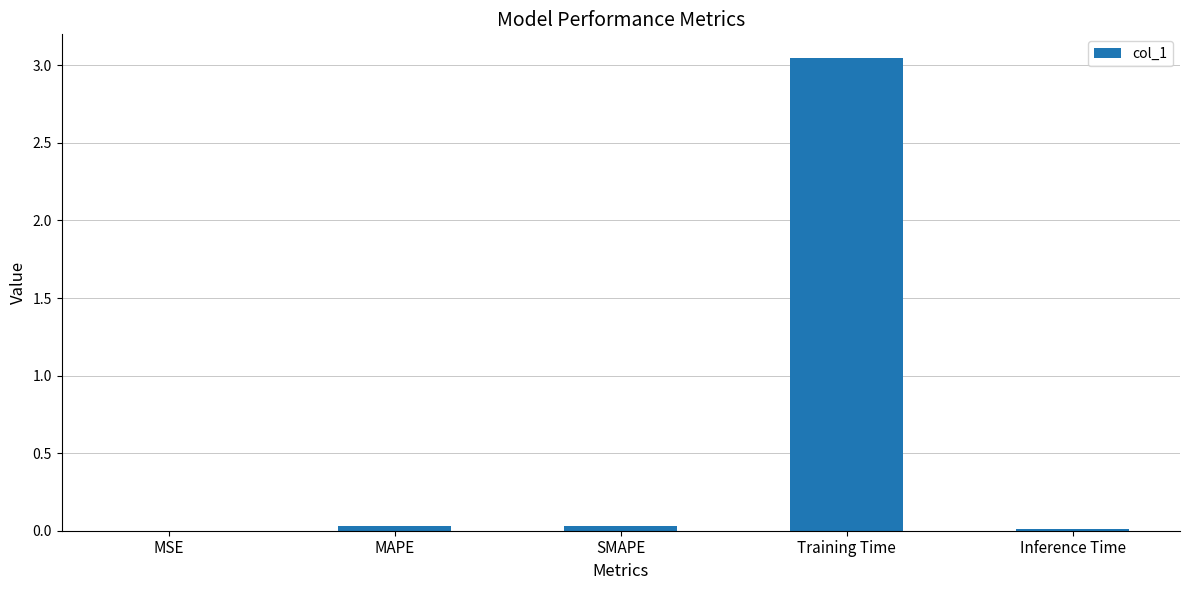

Which has a higher value, MAPE or Training Time?

Training Time